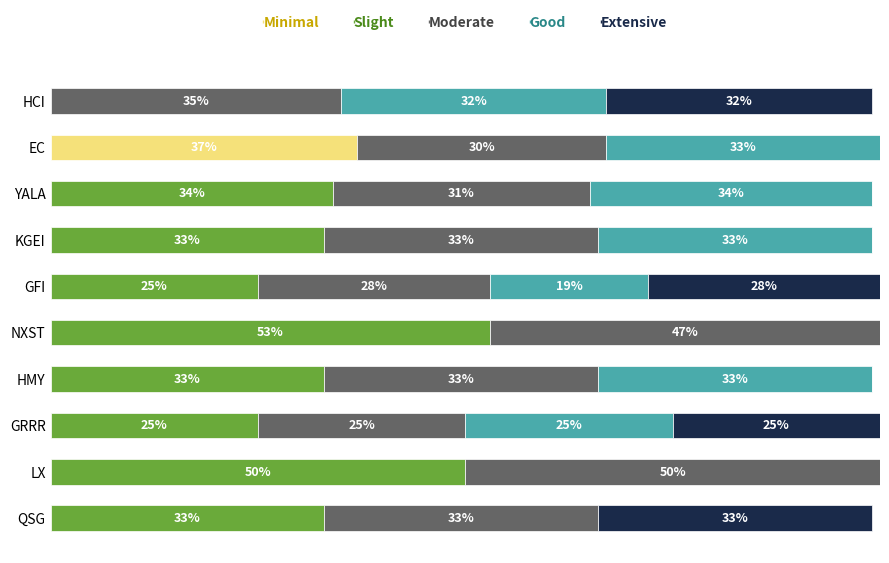

What are all the series names shown in the legend?

Minimal, Slight, Moderate, Good, Extensive